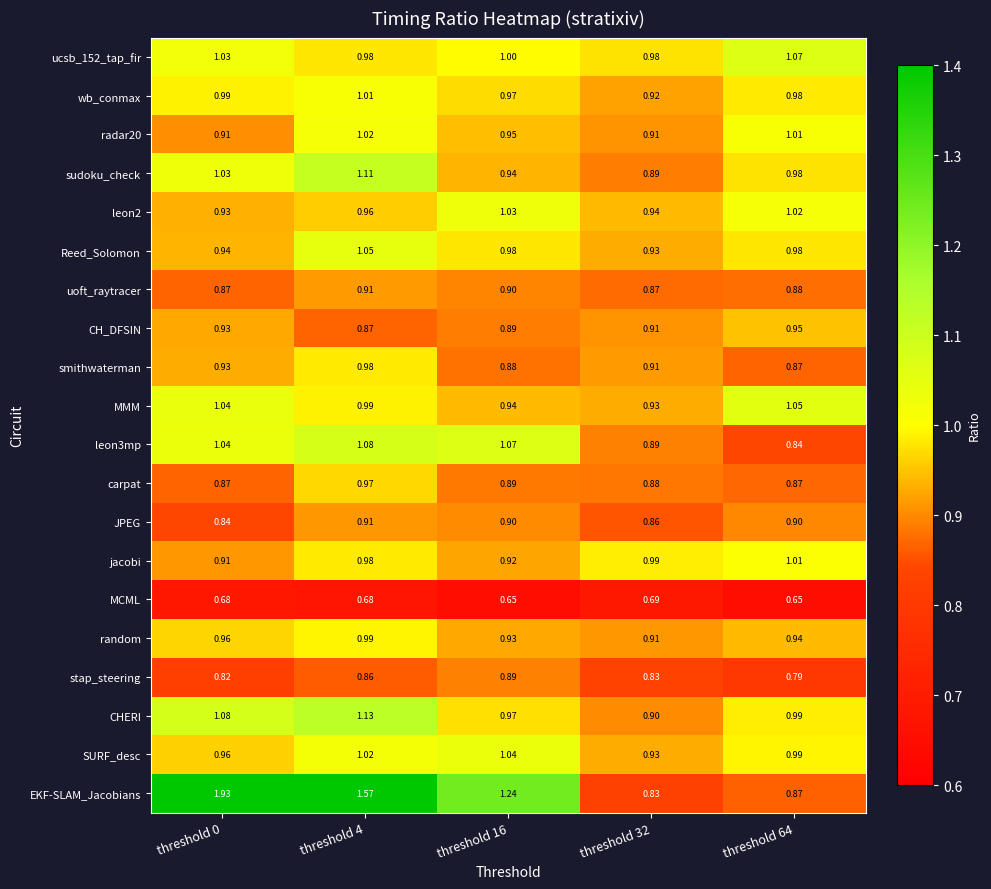

Which series has the widest spread of values?

EKF-SLAM_Jacobians